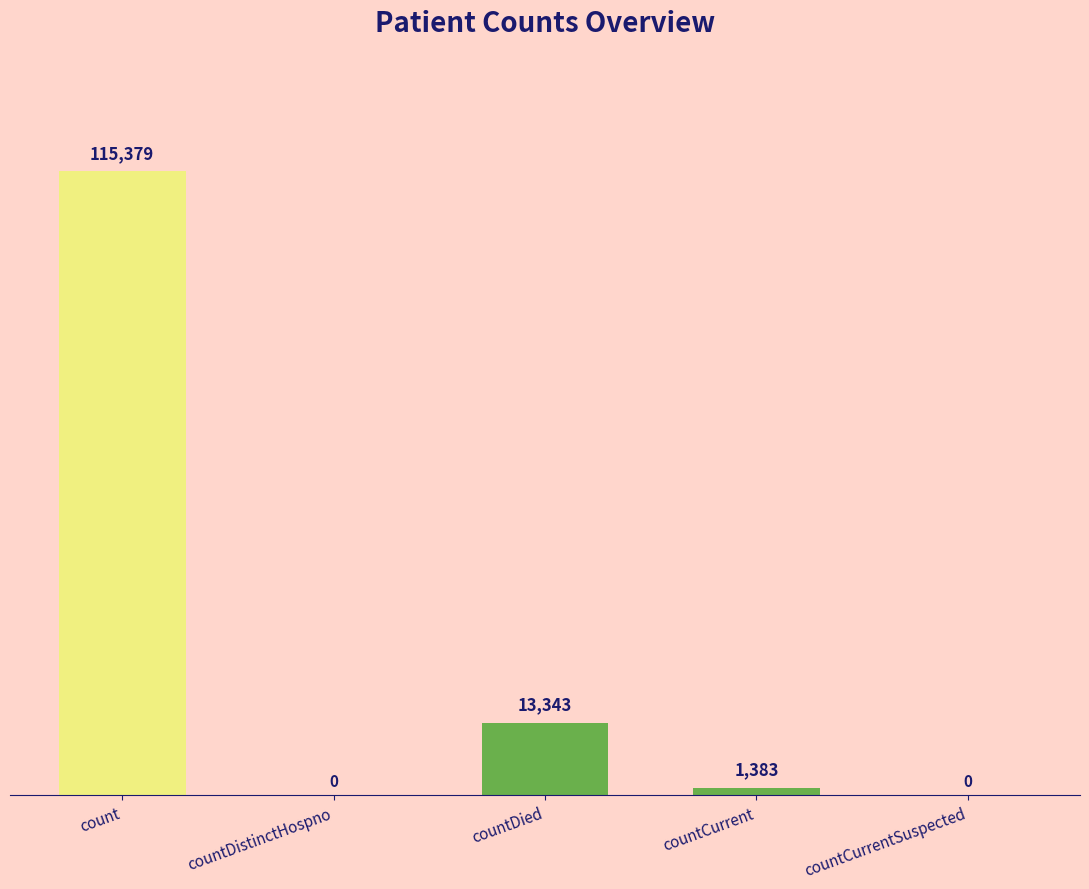

Between countCurrent and countDied, which is larger?

countDied